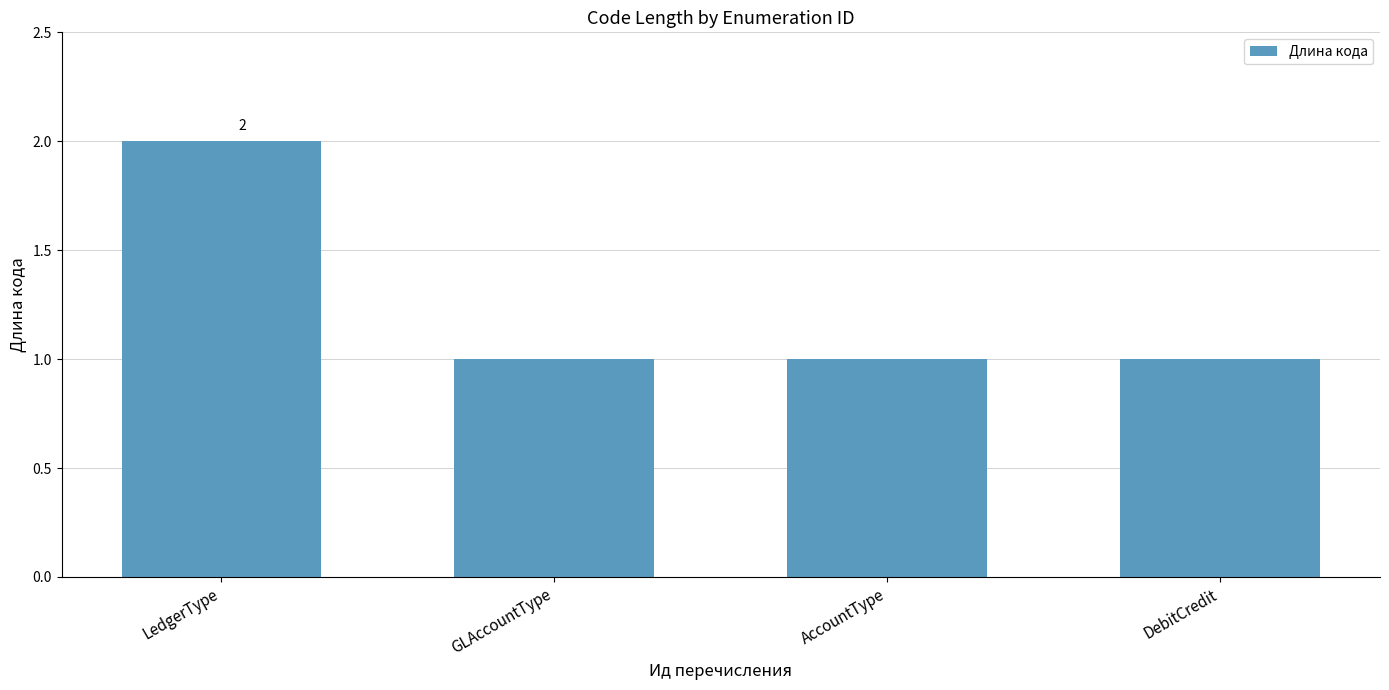

What is the label of the 3rd bar from the right?

GLAccountType